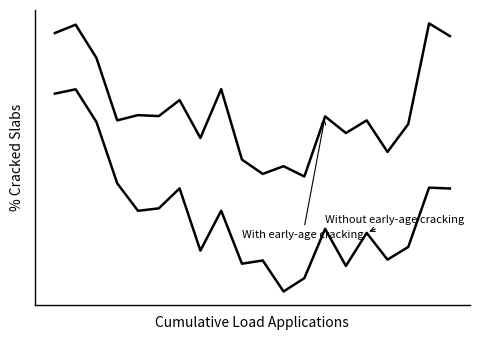

Is this an area chart (filled region under the line)?

No